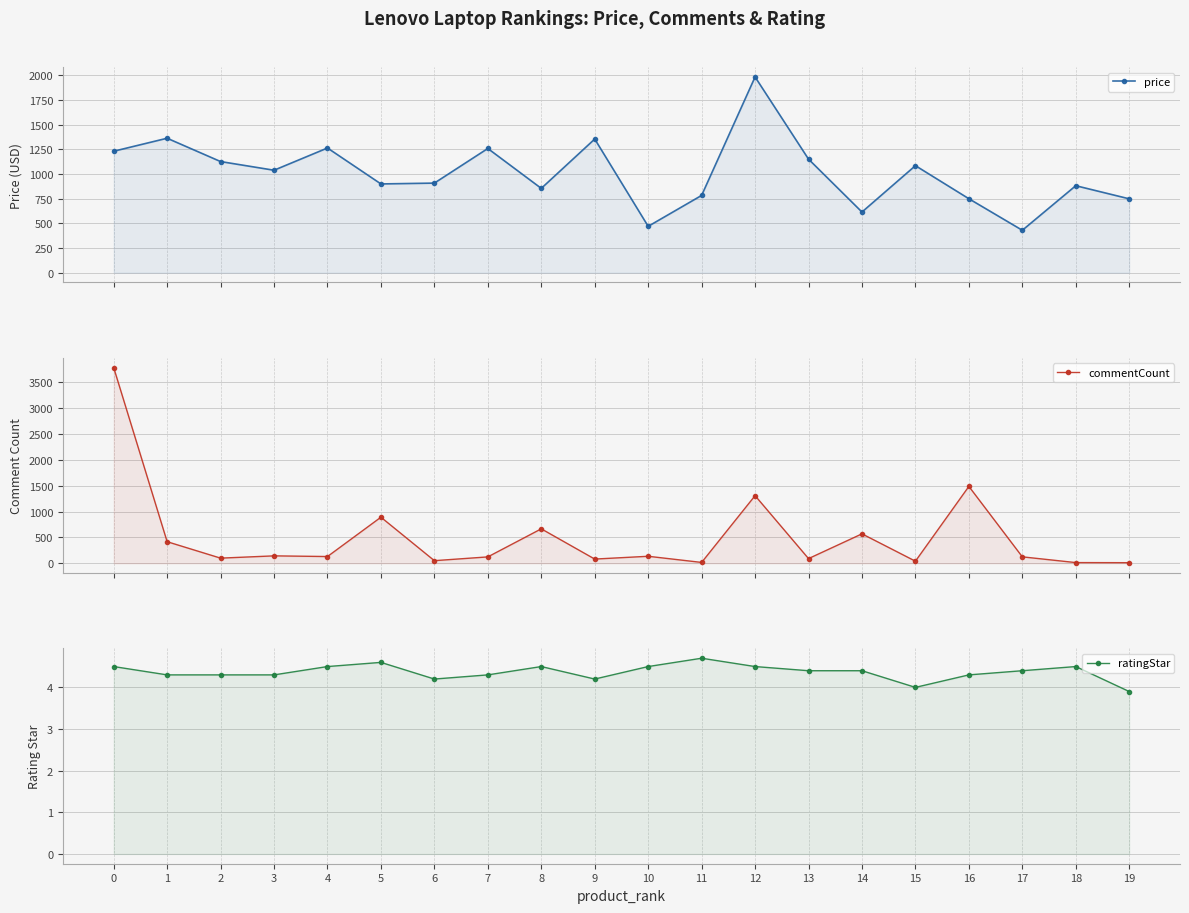

Is the value of commentCount at 6 greater than the value of ratingStar at 0?

Yes